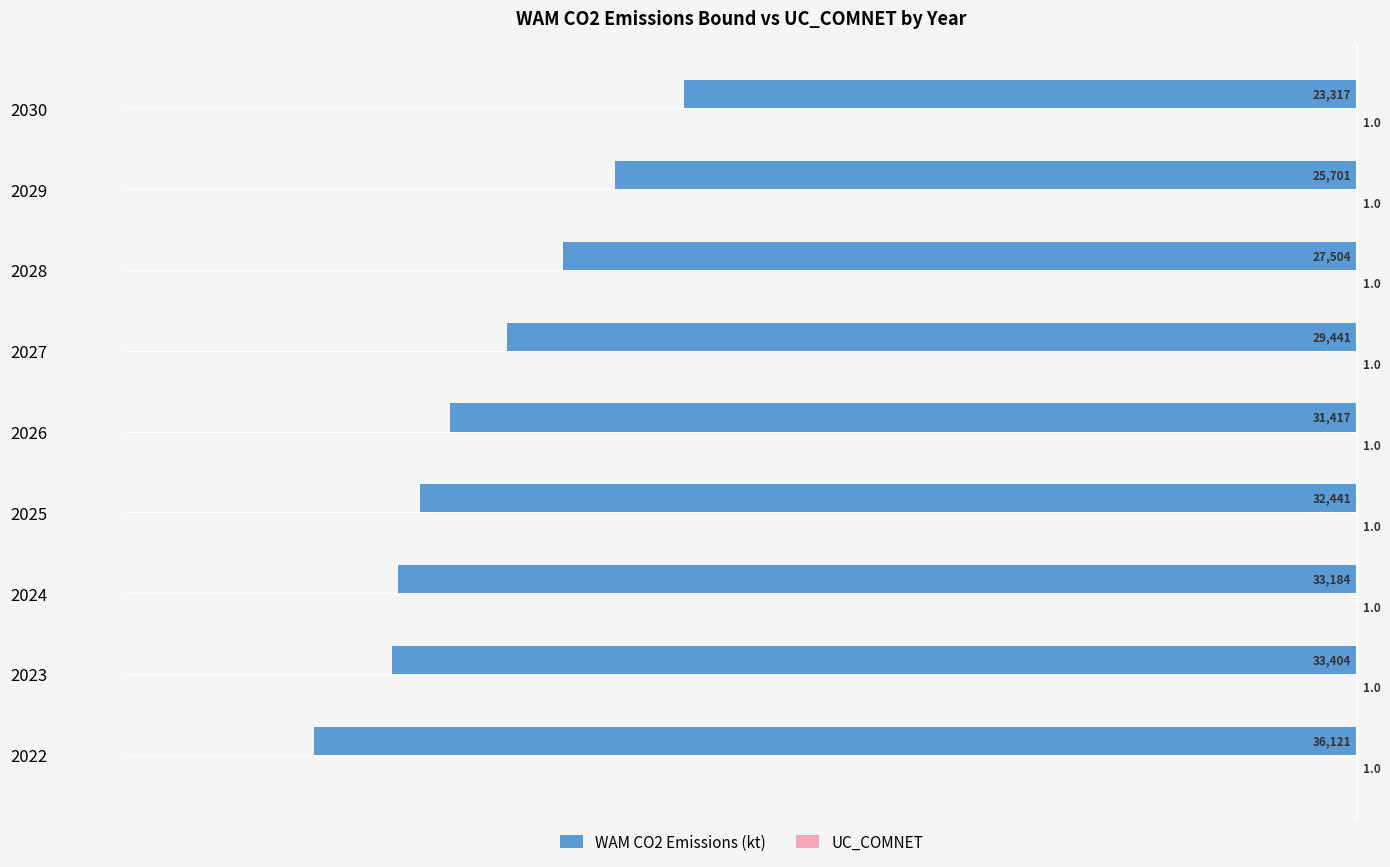

Between 2025 and 2030, which series saw the biggest shift?

WAM CO2 Emissions (kt)